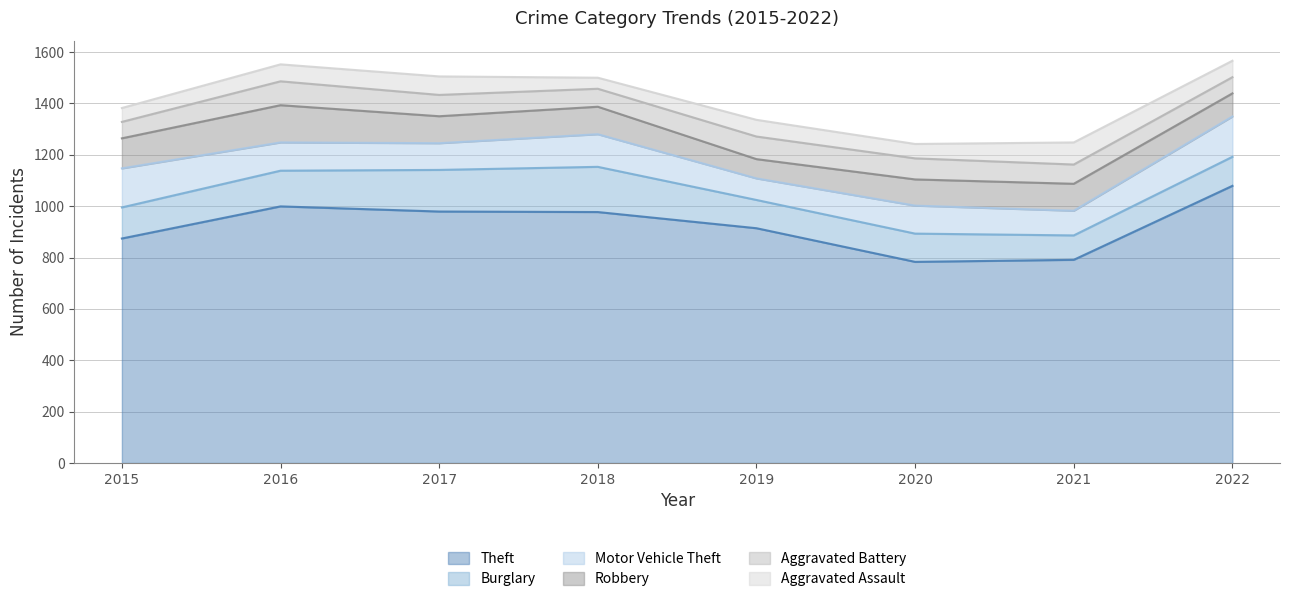

How many intersections are there between Aggravated Battery and Motor Vehicle Theft?

2